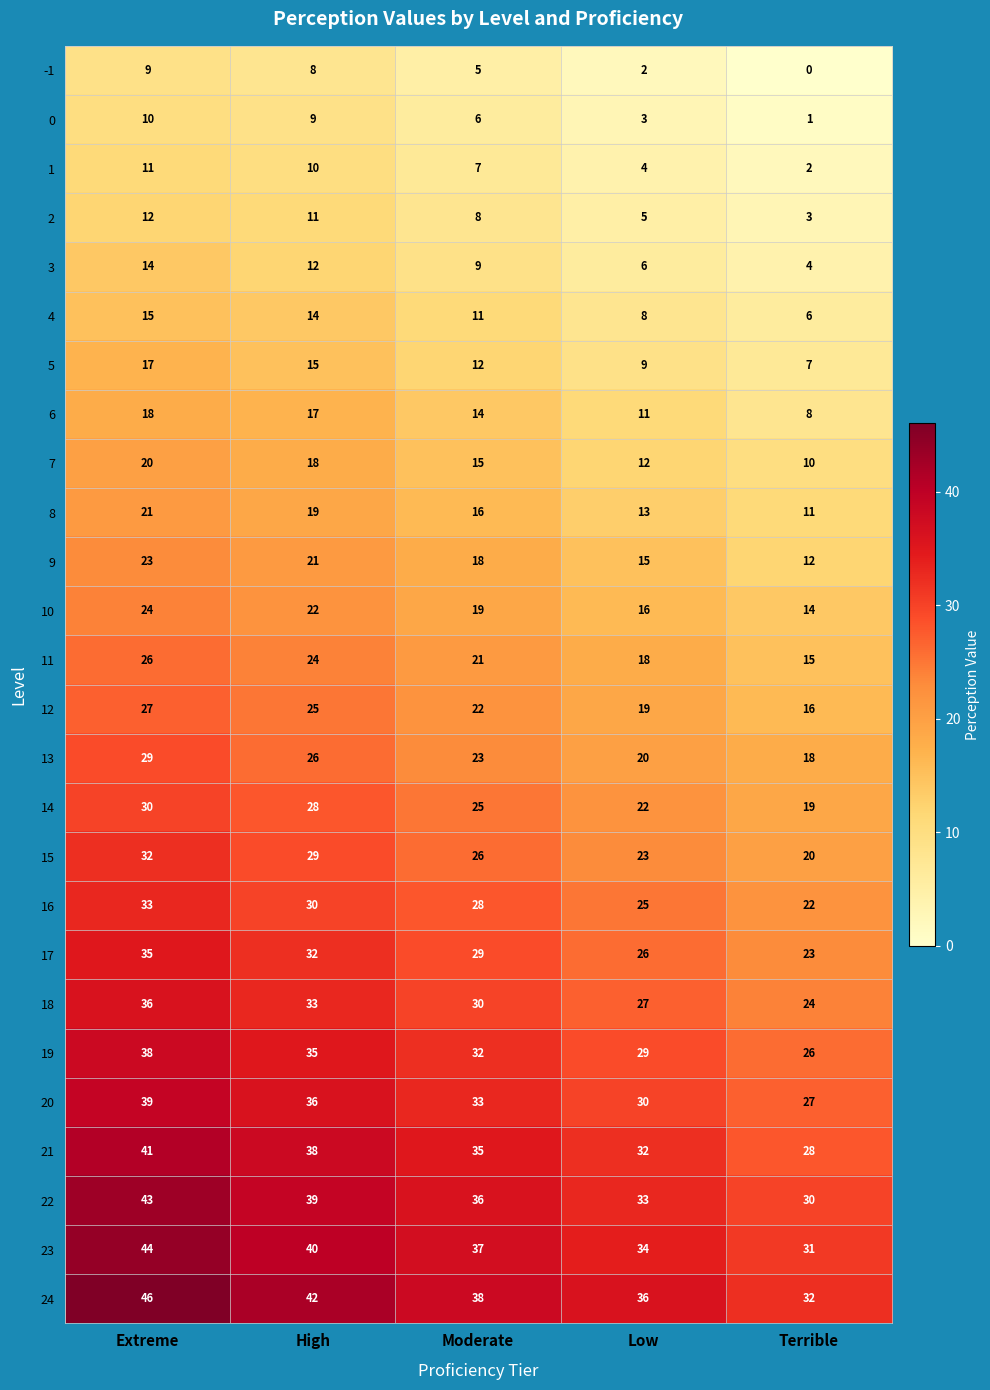

What is the difference between the maximum and second lowest values in the 0 series?

7